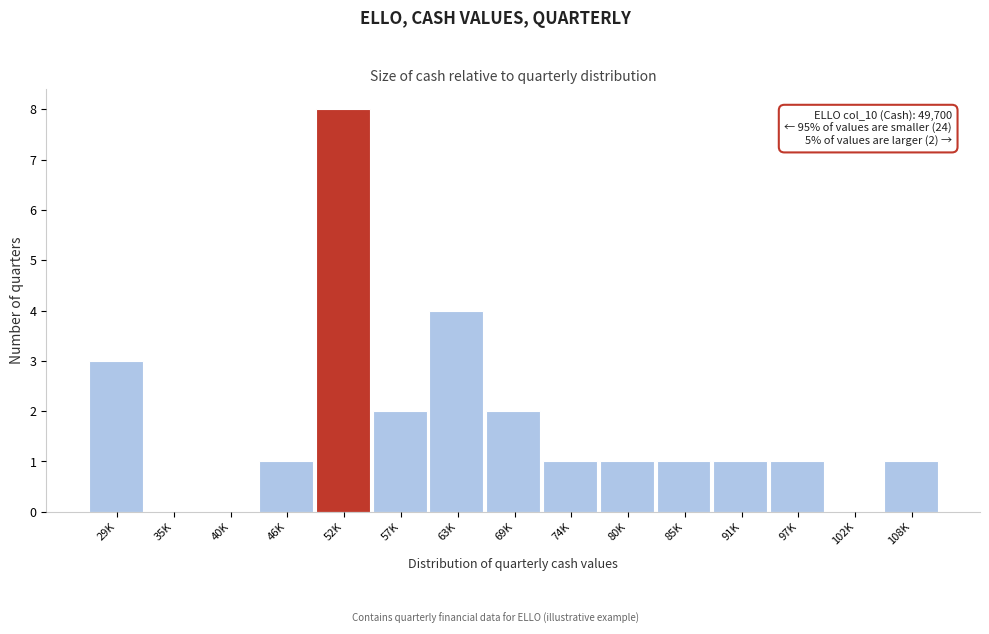

Reading left to right, list all the values displayed in this chart.

29K=3	35K=0	40K=0	46K=1	52K=8	57K=2	63K=4	69K=2	74K=1	80K=1	85K=1	91K=1	97K=1	102K=0	108K=1